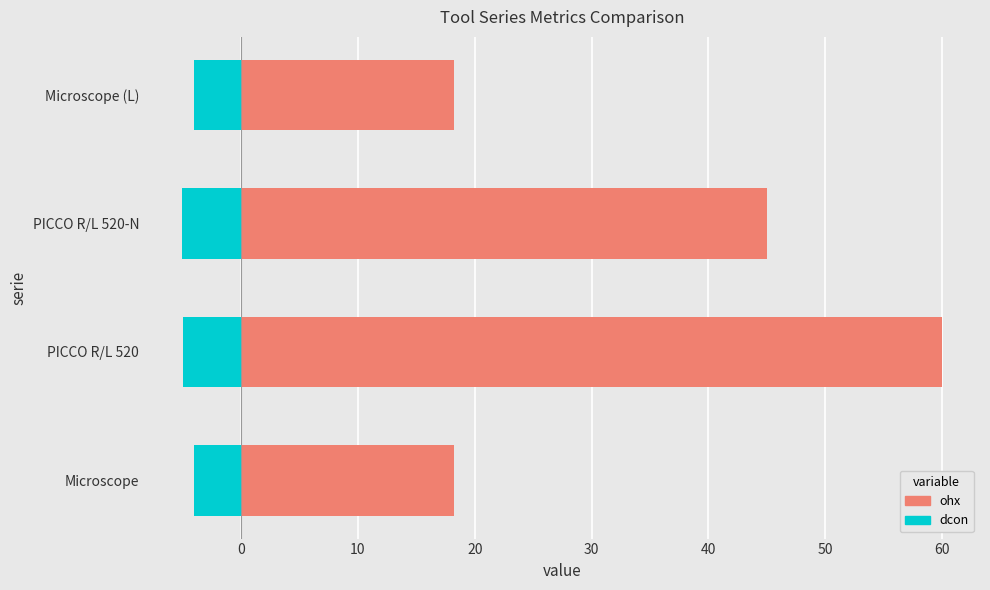

Which series has the largest total across all categories?

ohx